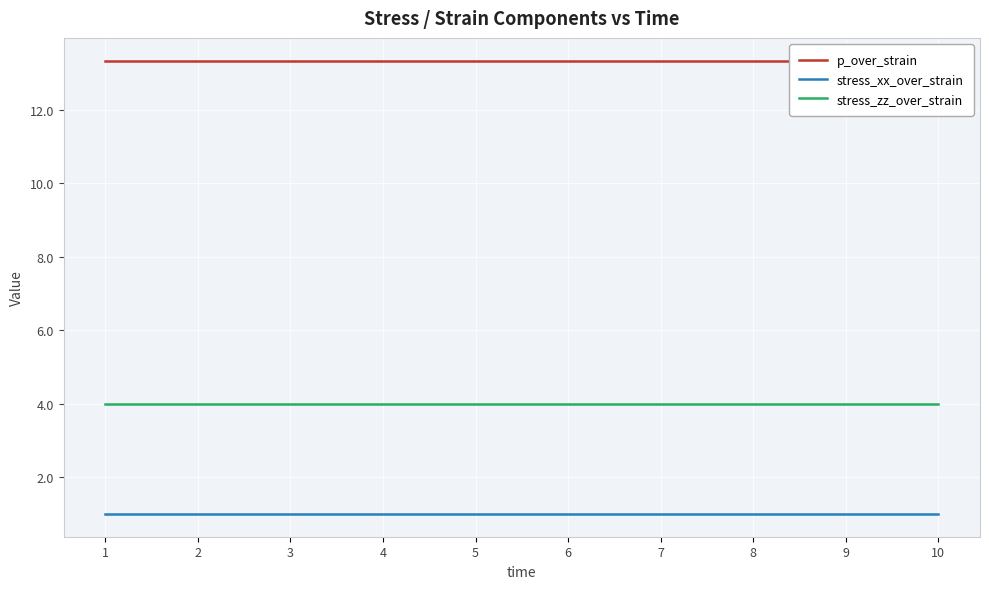

The value of stress_zz_over_strain at 4 is 4.0. True or false?

True